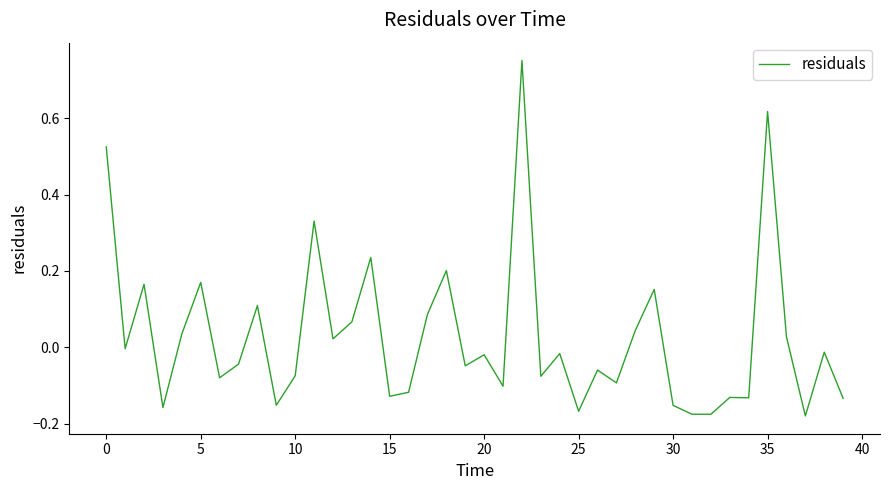

Reading right to left, transcribe all the data shown in this chart.

-0.1	-0.0	-0.2	0.0	0.6	-0.1	-0.1	-0.2	-0.2	-0.2	0.2	0.0	-0.1	-0.1	-0.2	-0.0	-0.1	0.8	-0.1	-0.0	-0.0	0.2	0.1	-0.1	-0.1	0.2	0.1	0.0	0.3	-0.1	-0.2	0.1	-0.0	-0.1	0.2	0.0	-0.2	0.2	-0.0	0.5